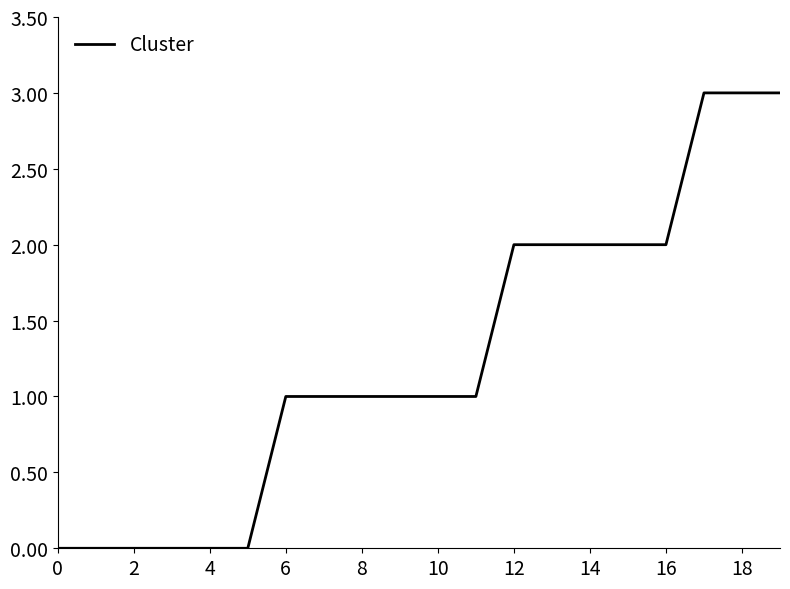

What is the difference between the maximum and minimum values?

3